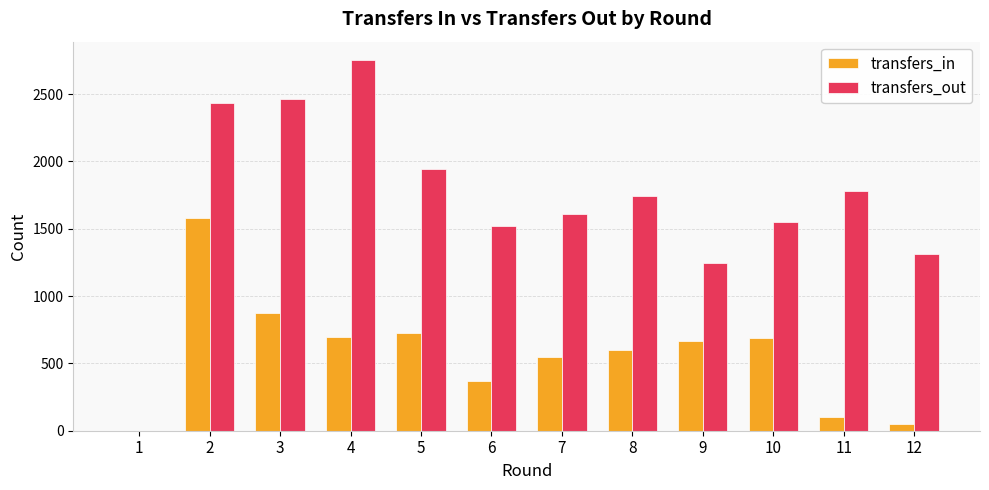

At which label does transfers_in first exceed 669?

2